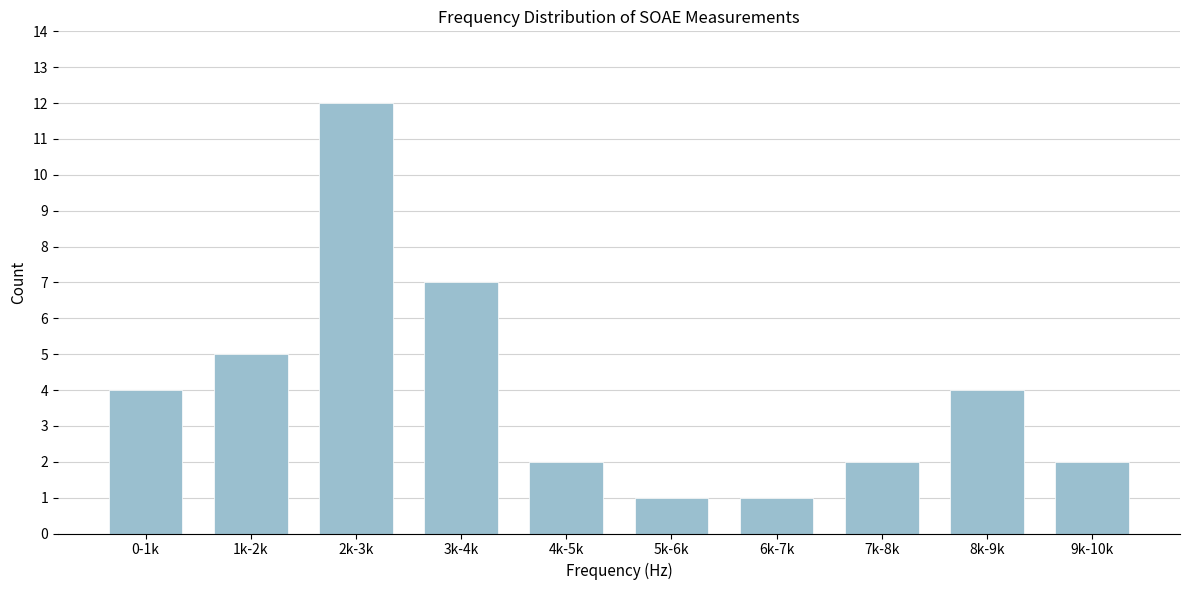

Reading left to right, what are all the values shown in this chart?

0-1k=4	1k-2k=5	2k-3k=12	3k-4k=7	4k-5k=2	5k-6k=1	6k-7k=1	7k-8k=2	8k-9k=4	9k-10k=2